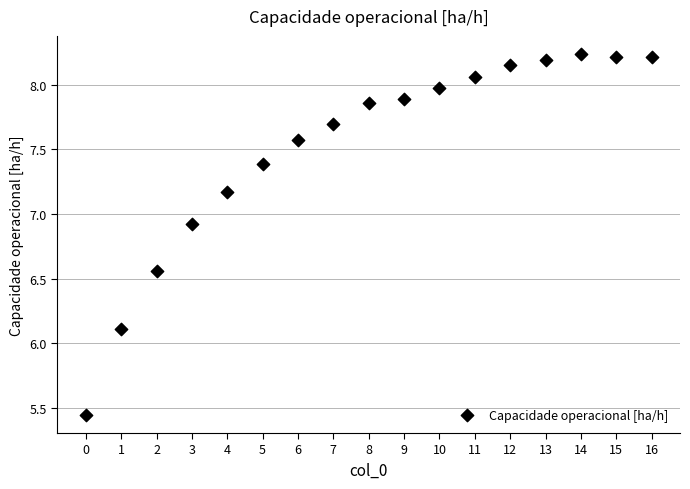

What Y value in the scatter plot is closest to 6?

6.1